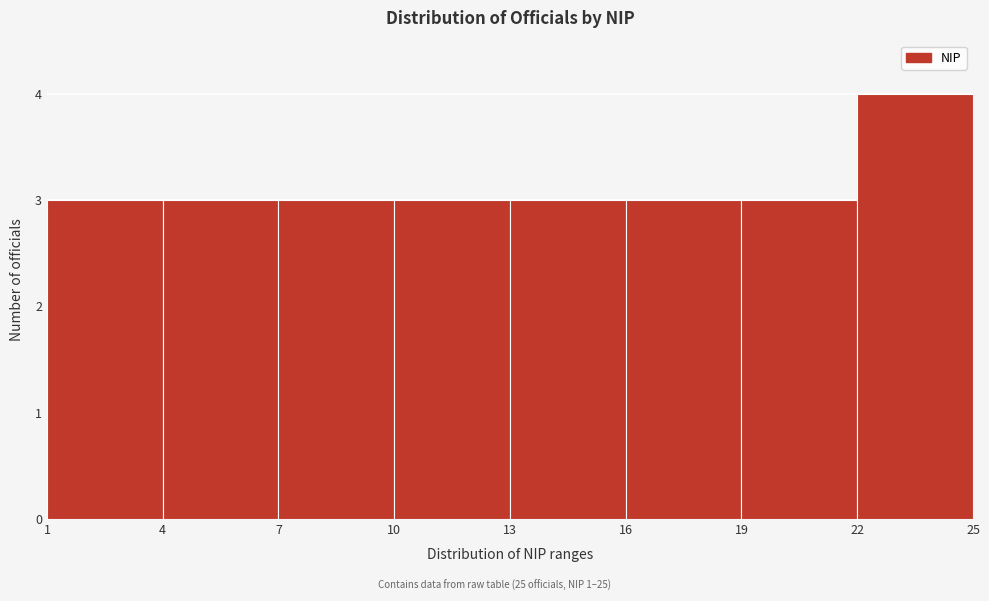

Which range on the x-axis has the tallest bar?

22 to 25